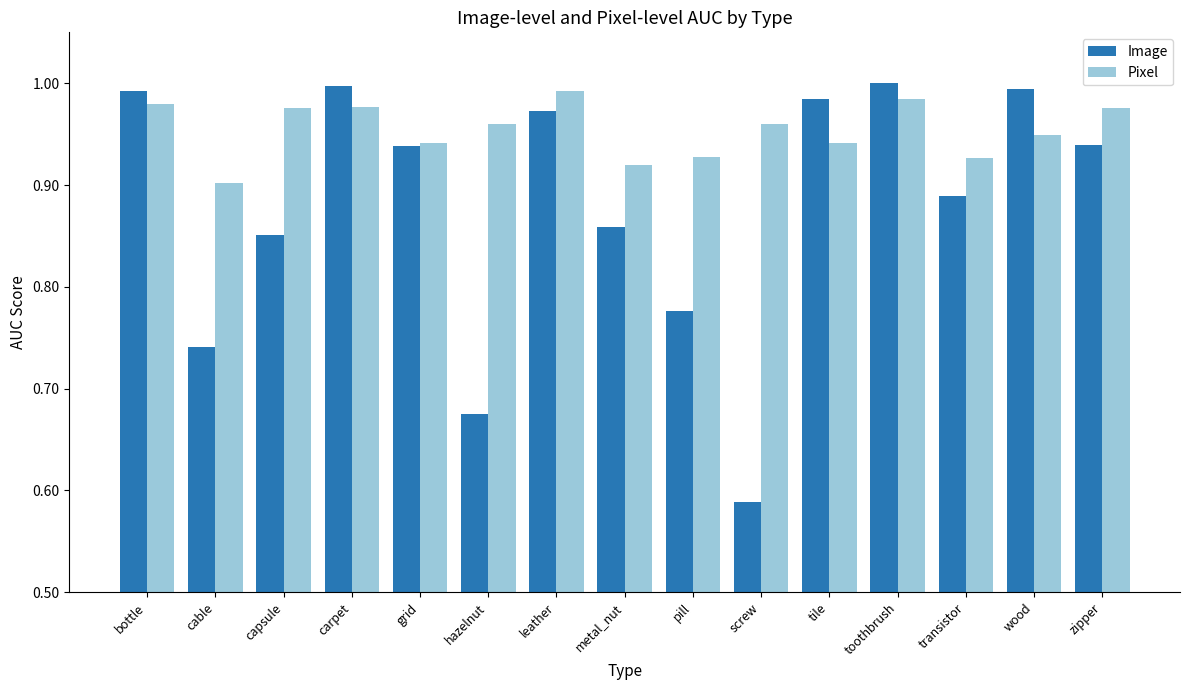

Rank the series at cable from lowest to highest value.

Image, Pixel